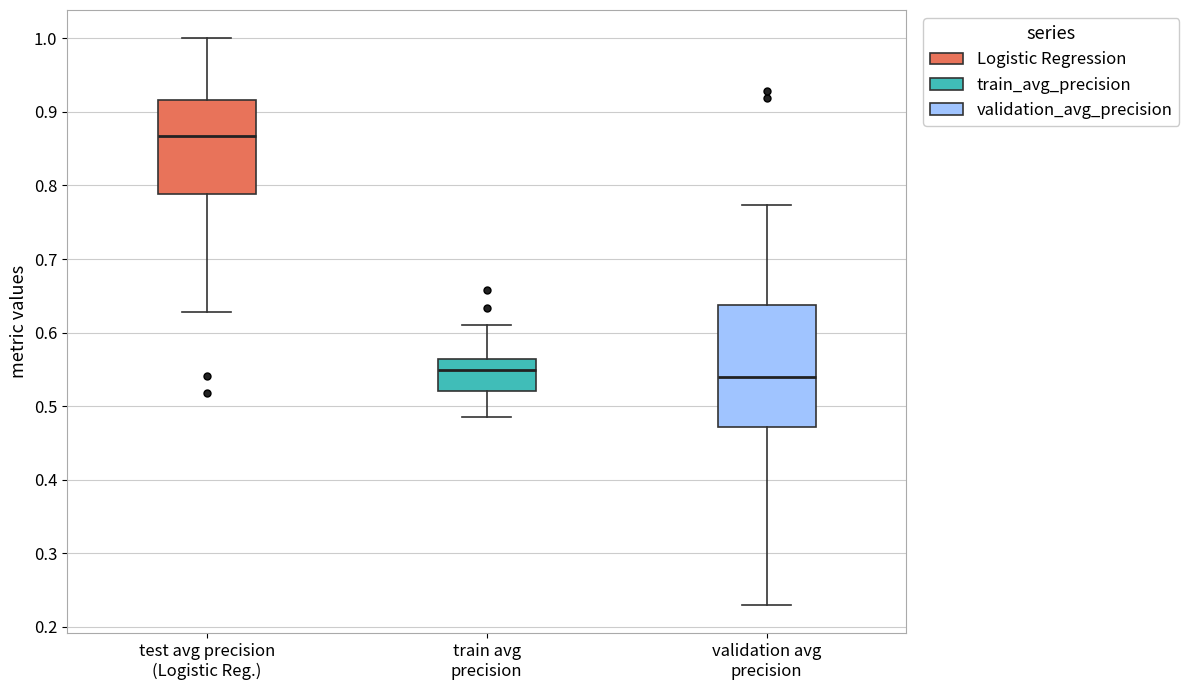

Comparing the boxes themselves (not the whiskers), which one is the tallest?

validation avg precision